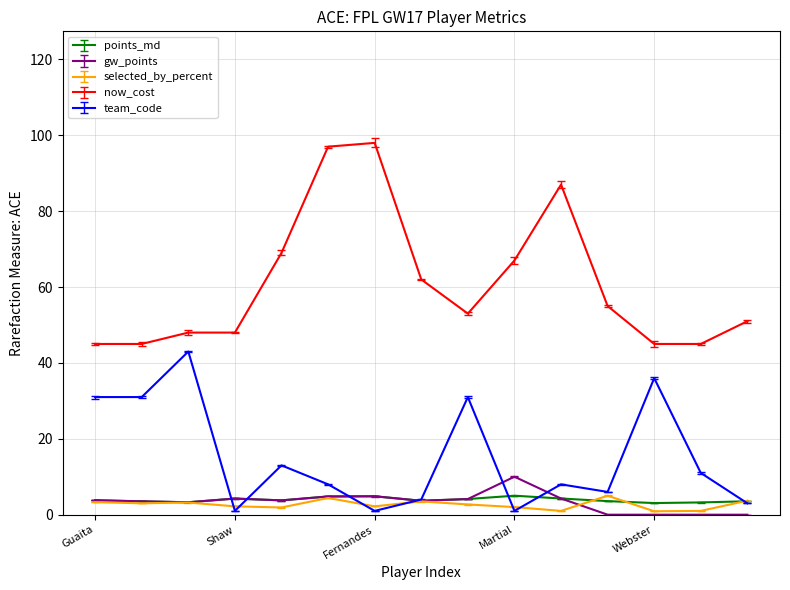

What is the minimum value for points_md?

3.1